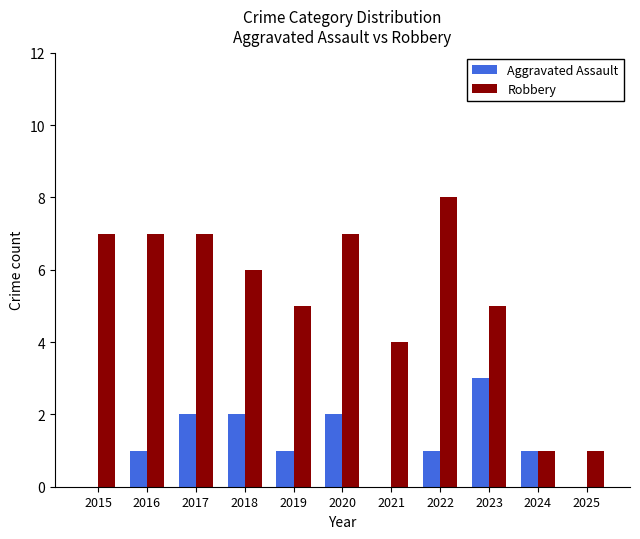

What is the spread (max minus min) of values at 2019?

4